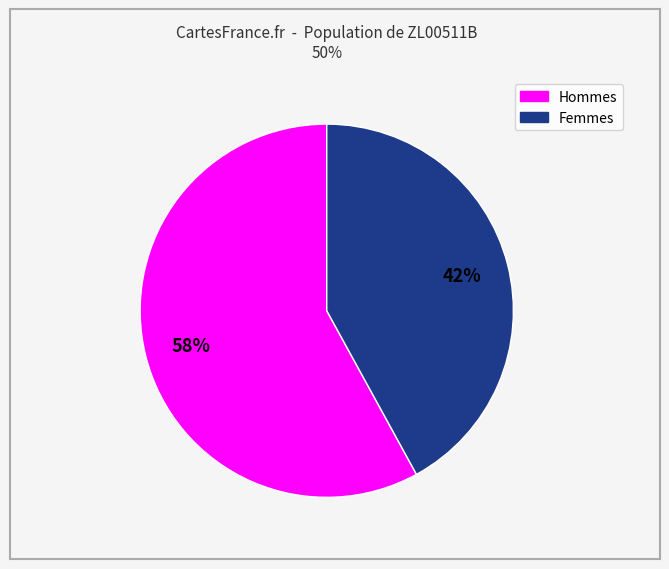

Is there a majority slice in this chart?

Yes